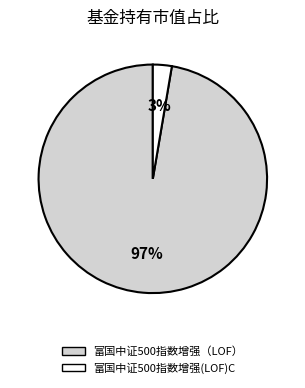

Which slice is the smallest?

富国中证500指数增强(LOF)C